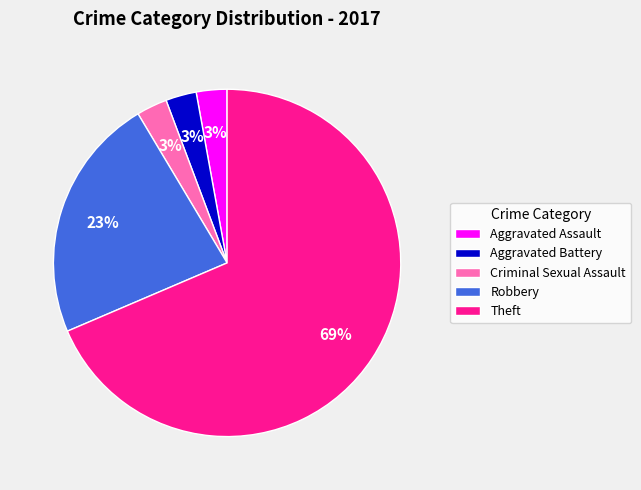

Which category has the biggest portion of the pie?

Theft